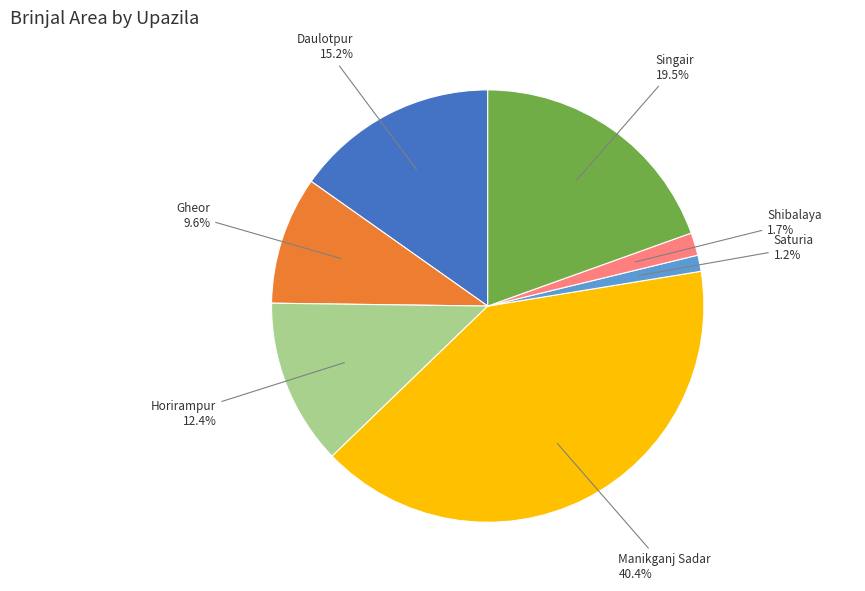

How many slices are in this pie chart?

7